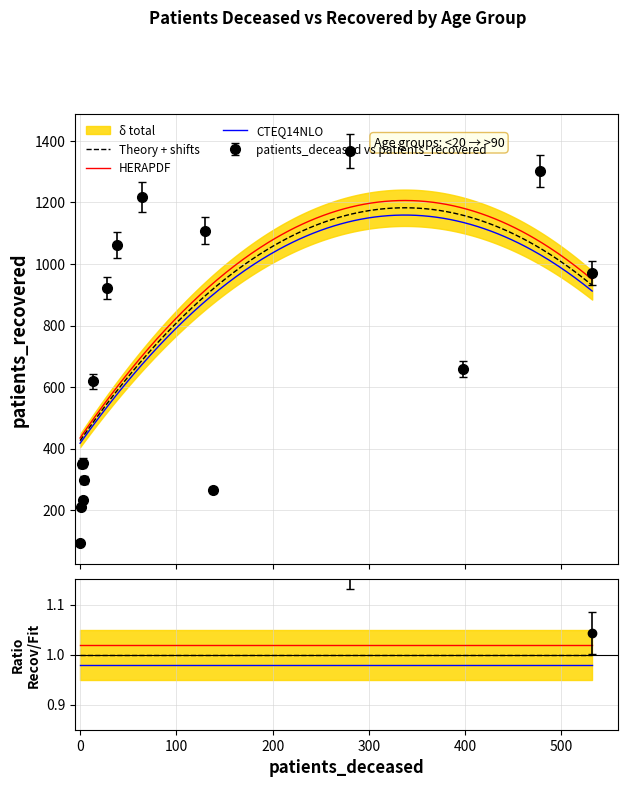

What is the maximum value for CTEQ14NLO?

1159.0